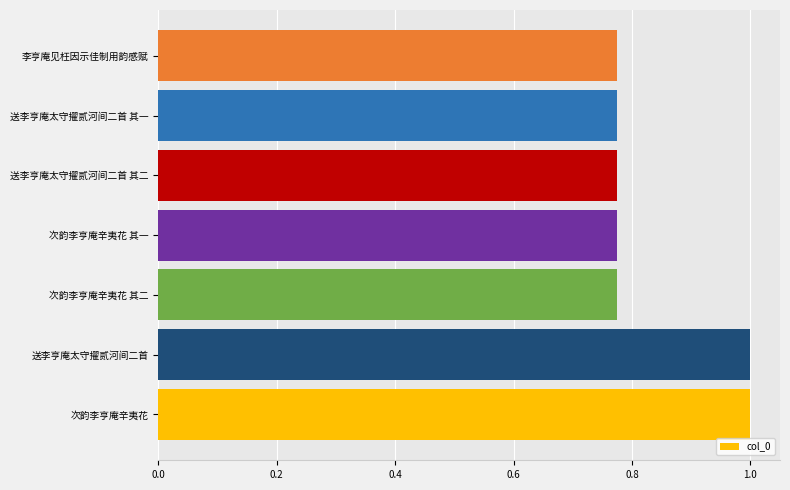

What is the sum of all values?

5.9